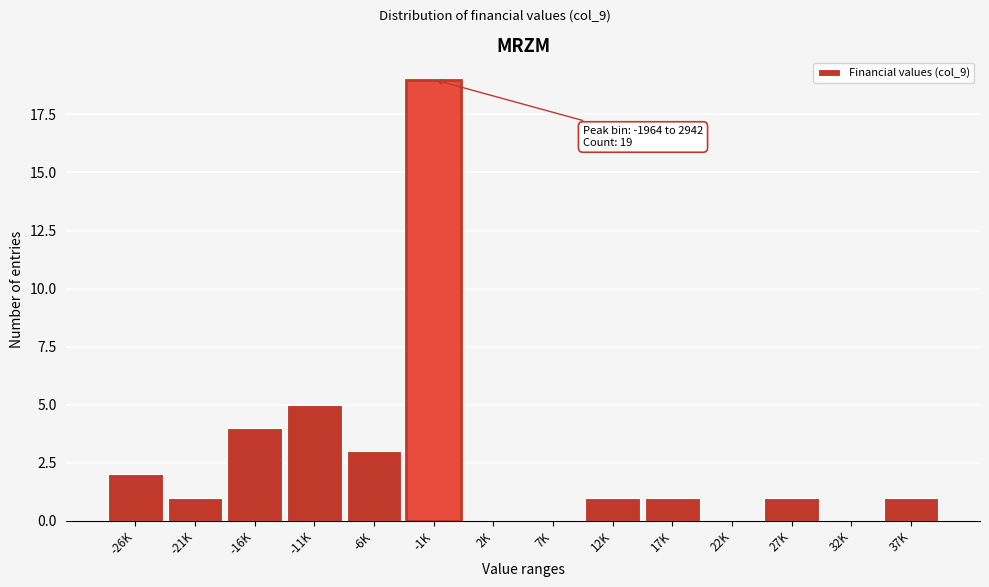

Reading left to right, list all the values displayed in this chart.

-26K=2	-21K=1	-16K=4	-11K=5	-6K=3	-1K=19	2K=0	7K=0	12K=1	17K=1	22K=0	27K=1	32K=0	37K=1